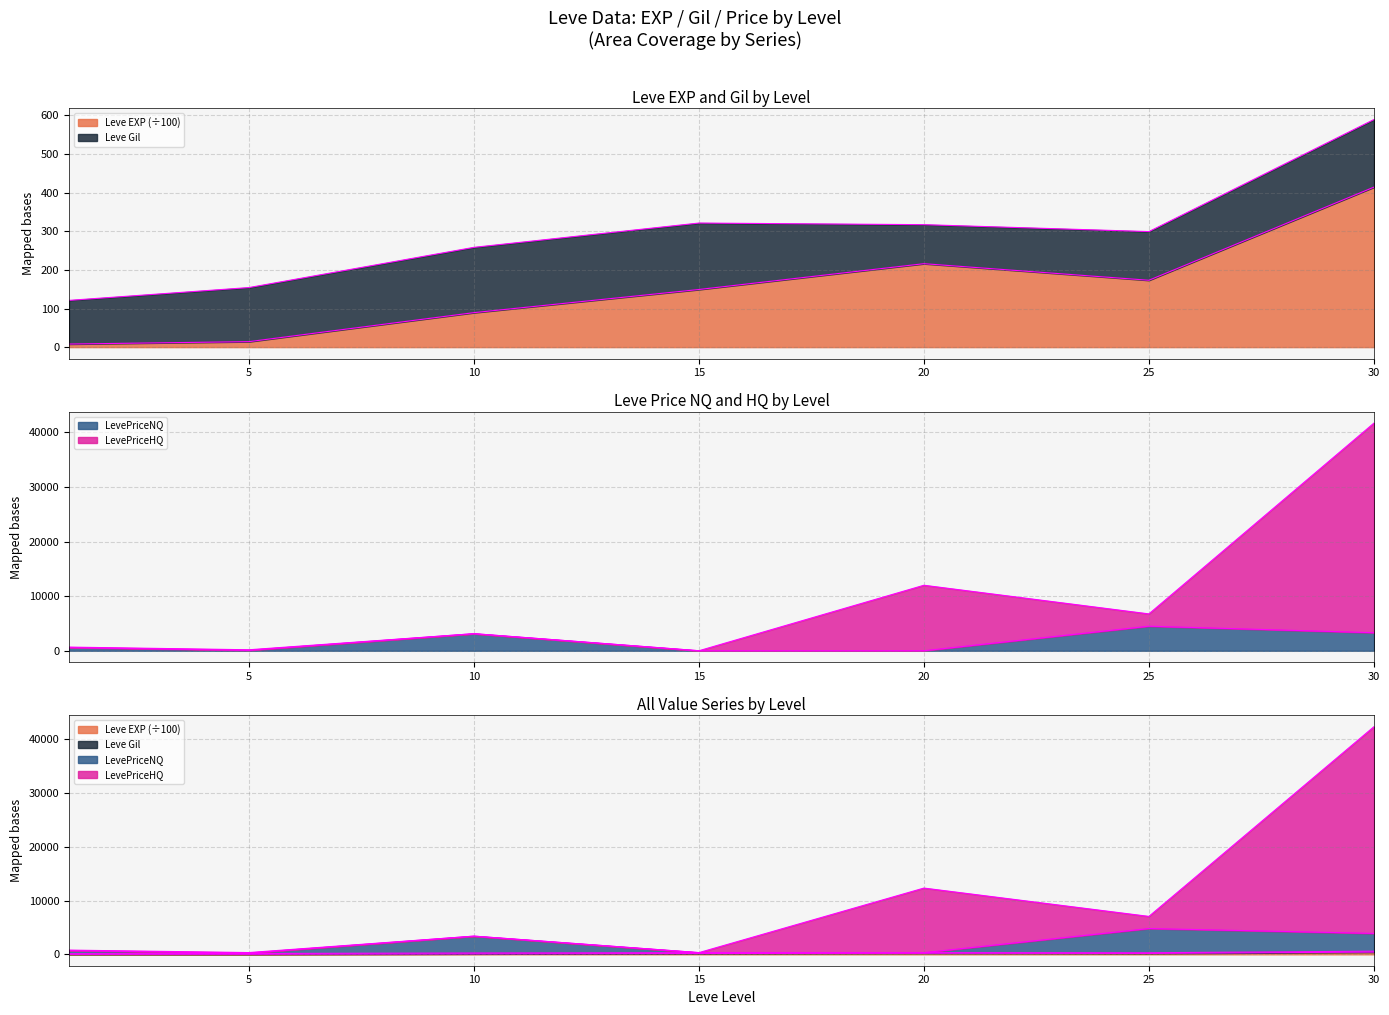

The Leve EXP series shows 121.9 at 10. True or false?

False